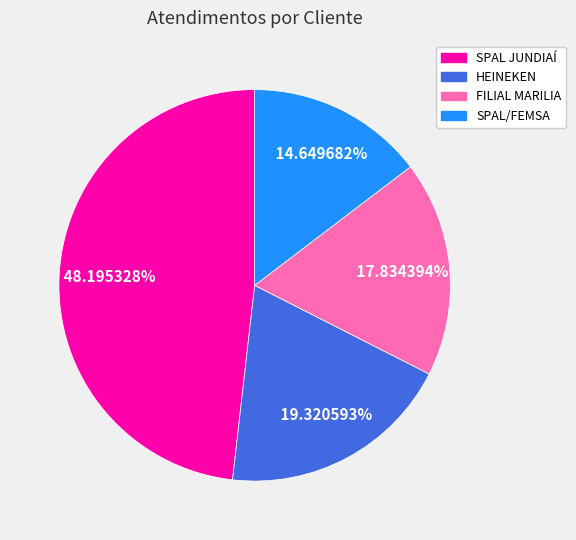

What percentage do SPAL/FEMSA and FILIAL MARILIA together represent?

32.5%